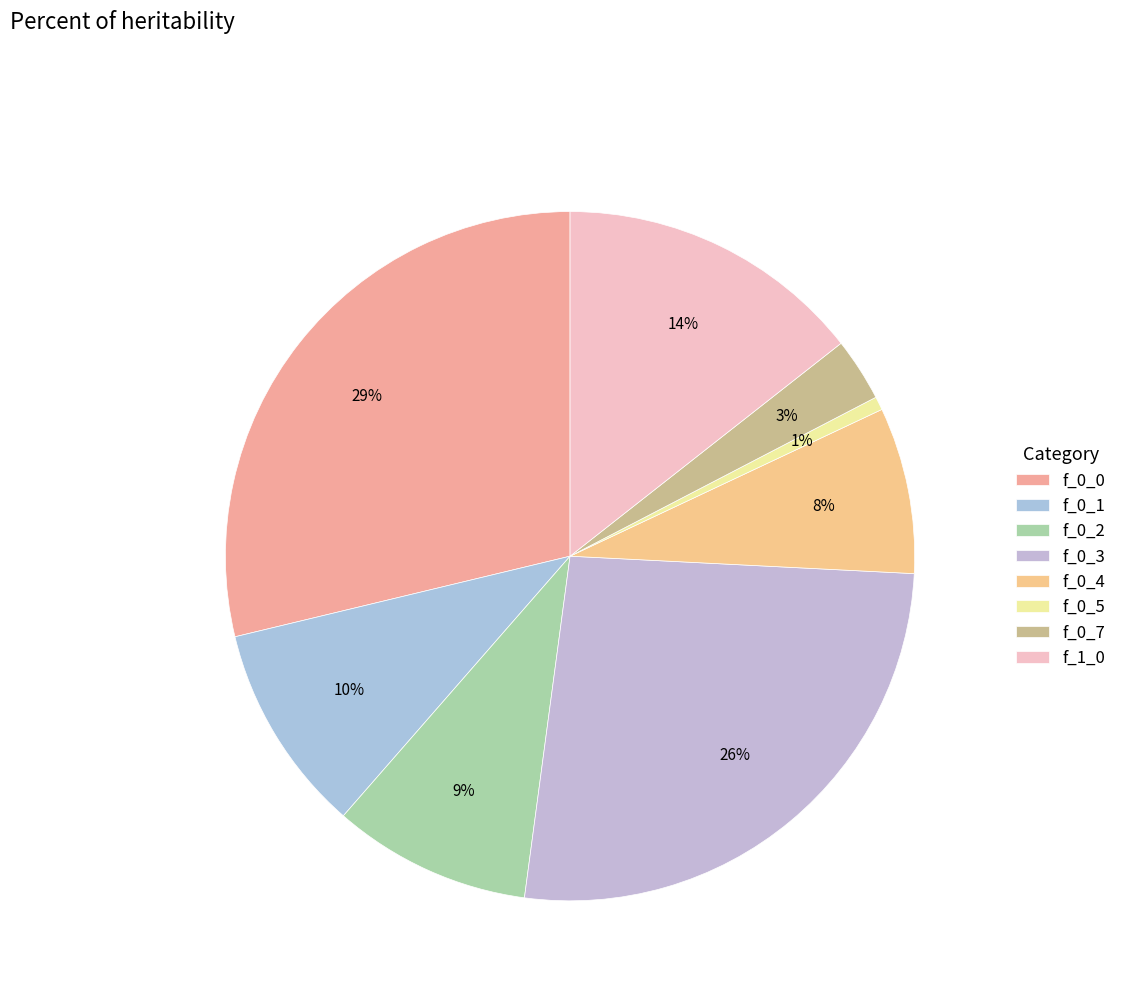

Is f_0_7 the majority of the pie?

No